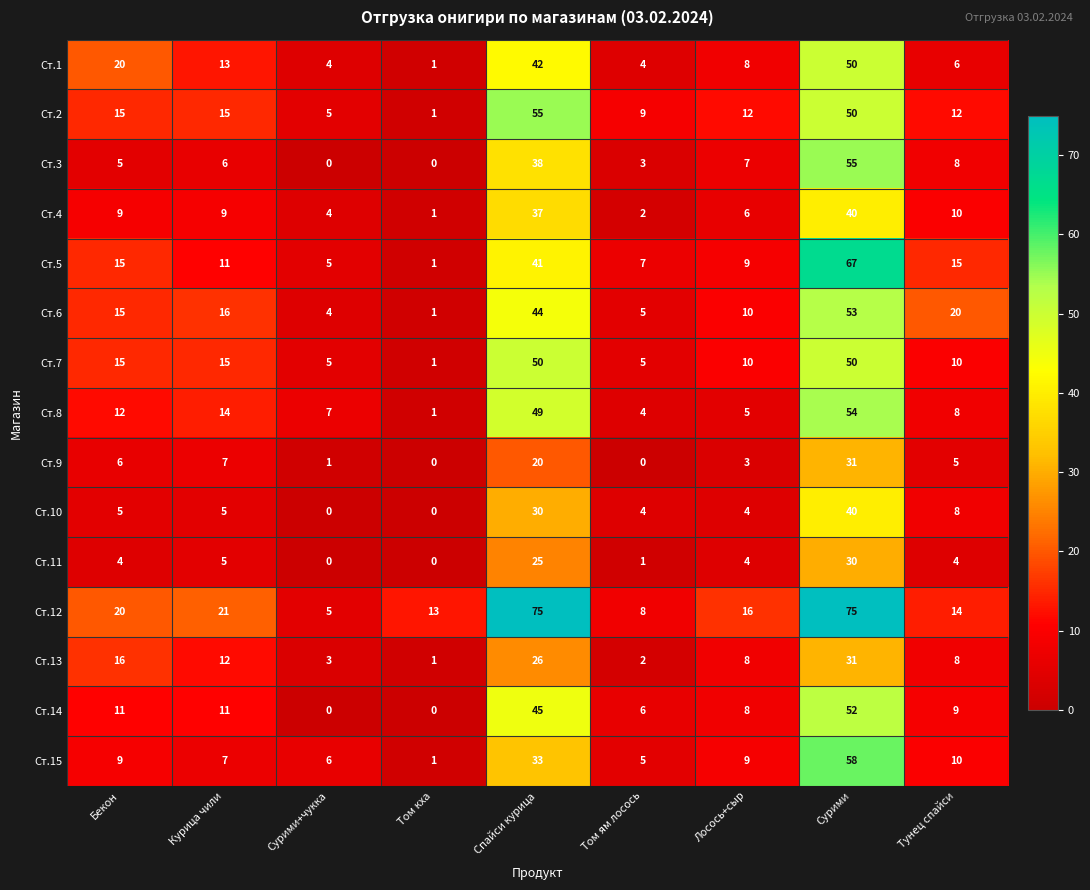

What is the sum of all Ст.8 values?

154